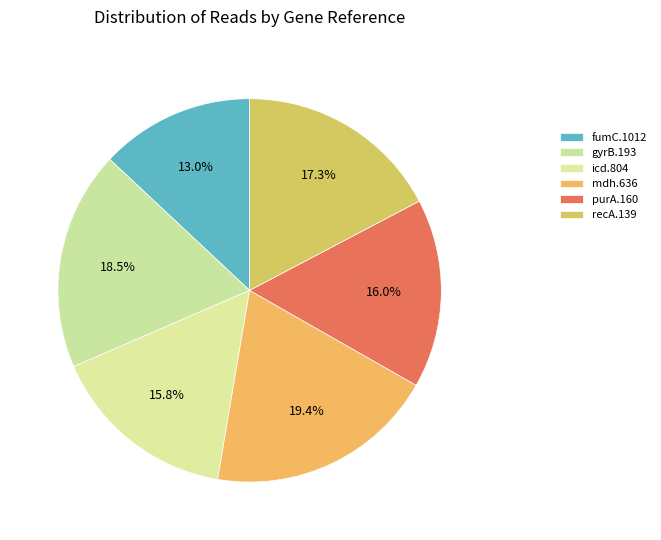

Rank the categories by value from lowest to highest.

fumC.1012, icd.804, purA.160, recA.139, gyrB.193, mdh.636